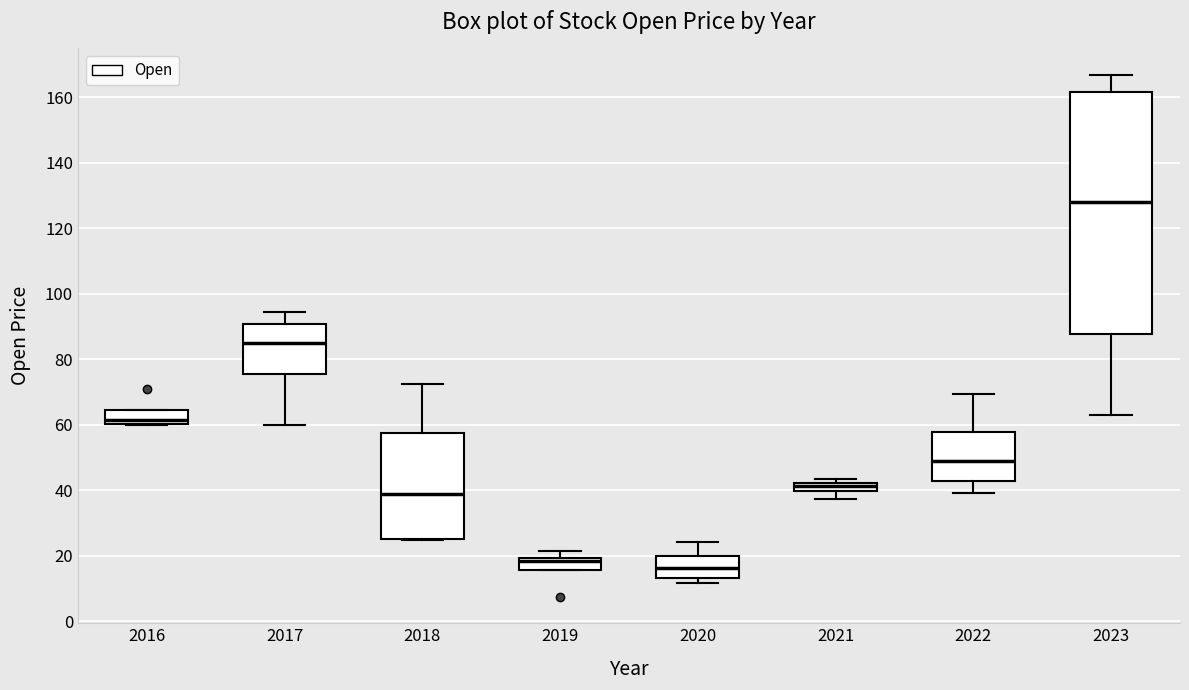

Which box is the tallest, from its lower edge to its upper edge?

2023